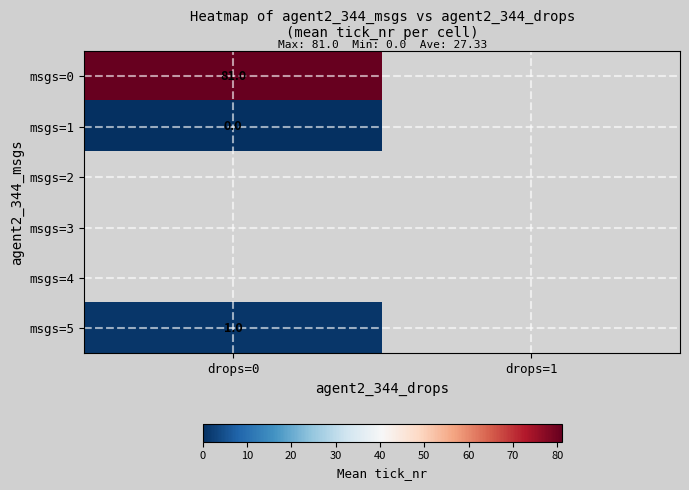

The value of msgs=0 at drops=0 is 27. True or false?

False